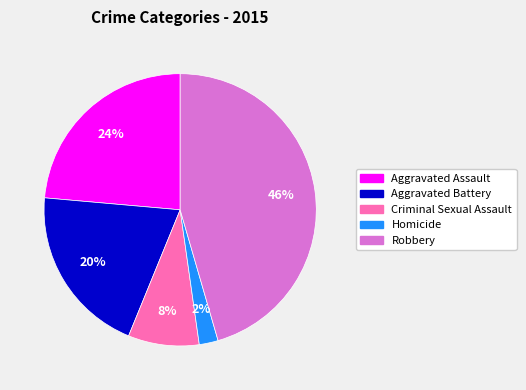

To the nearest percent, what is the combined percentage of Aggravated Assault and Criminal Sexual Assault?

32%